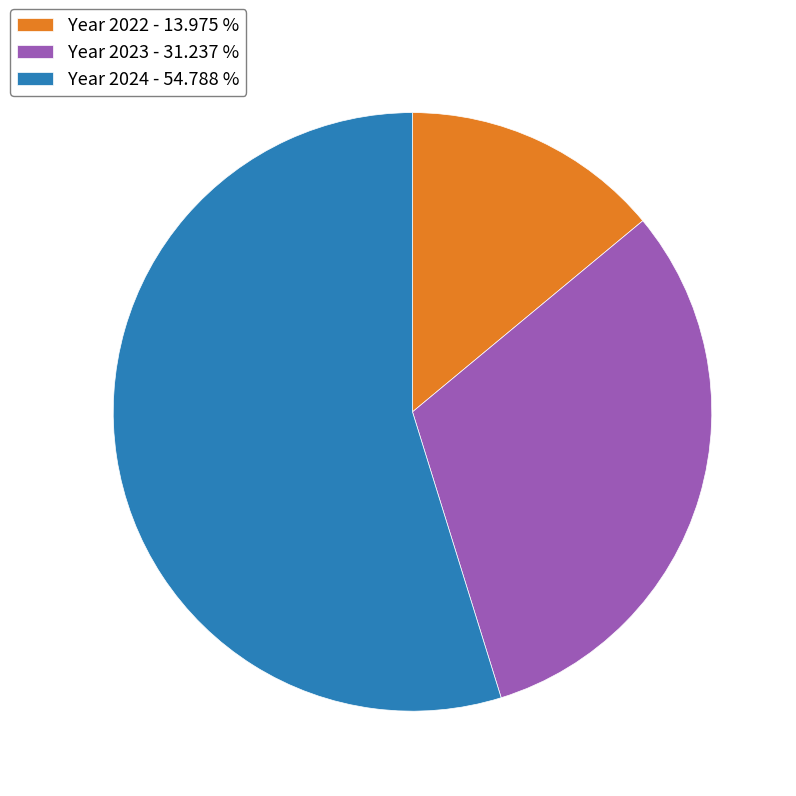

Count the number of slices in the pie.

3